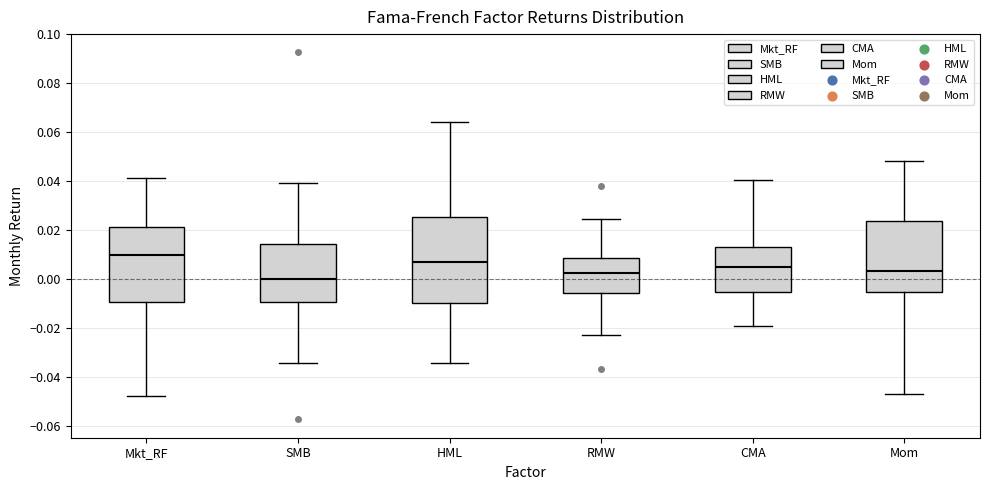

Where does the upper whisker of the box for RMW end on the y-axis? The values are not printed on the chart, so give them approximately, as read against the axis.

0.024